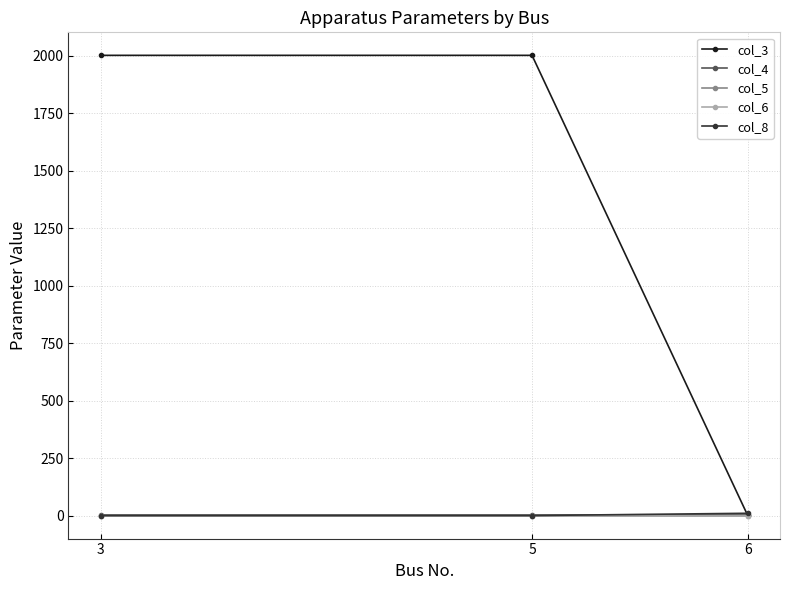

Which series has the largest range (max minus min)?

col_3